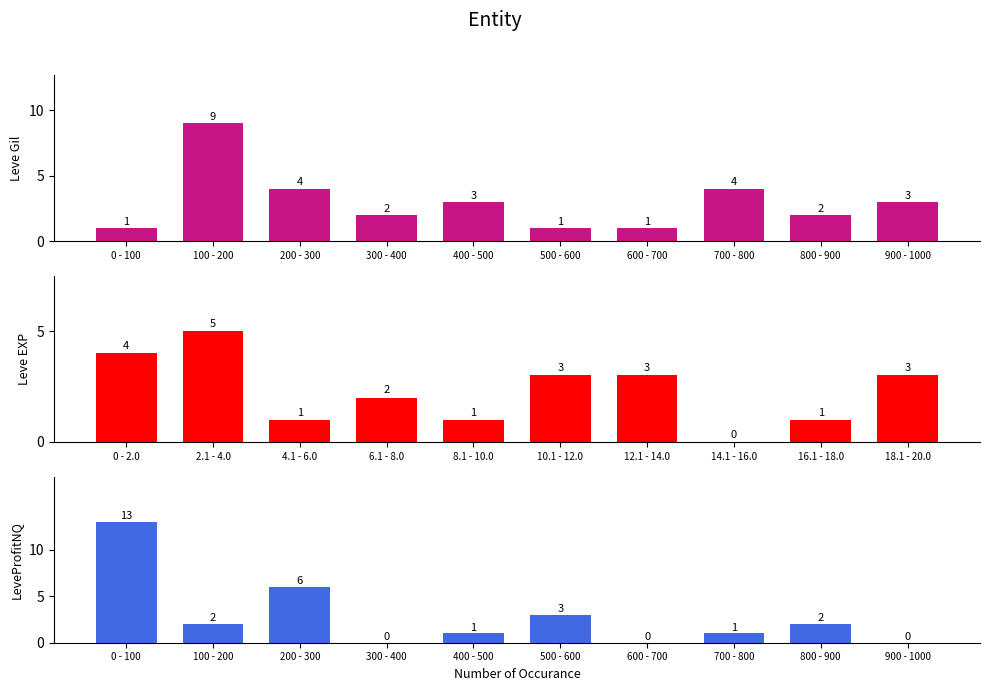

The value of LeveProfitNQ at 200 - 300 is 6. True or false?

True